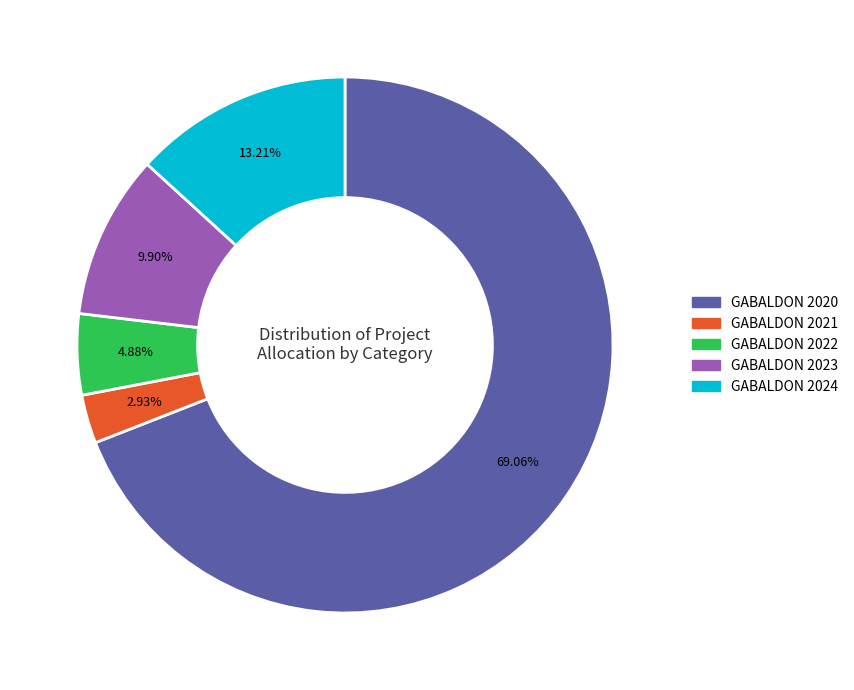

Rank the categories by value from lowest to highest.

GABALDON 2021, GABALDON 2022, GABALDON 2023, GABALDON 2024, GABALDON 2020